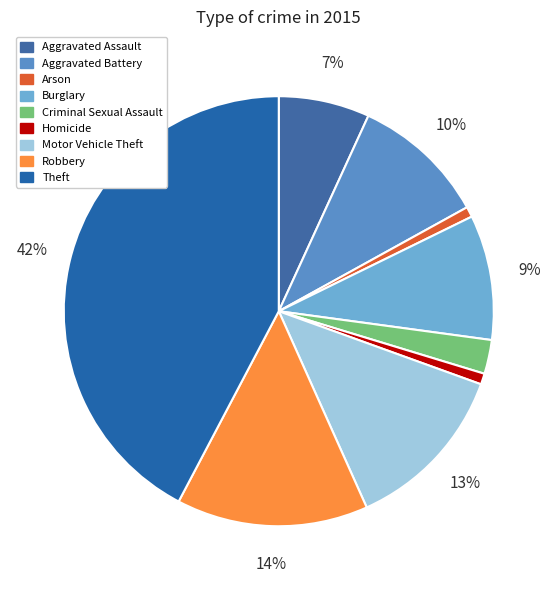

What percentage is the Homicide slice, to the nearest percent?

1%